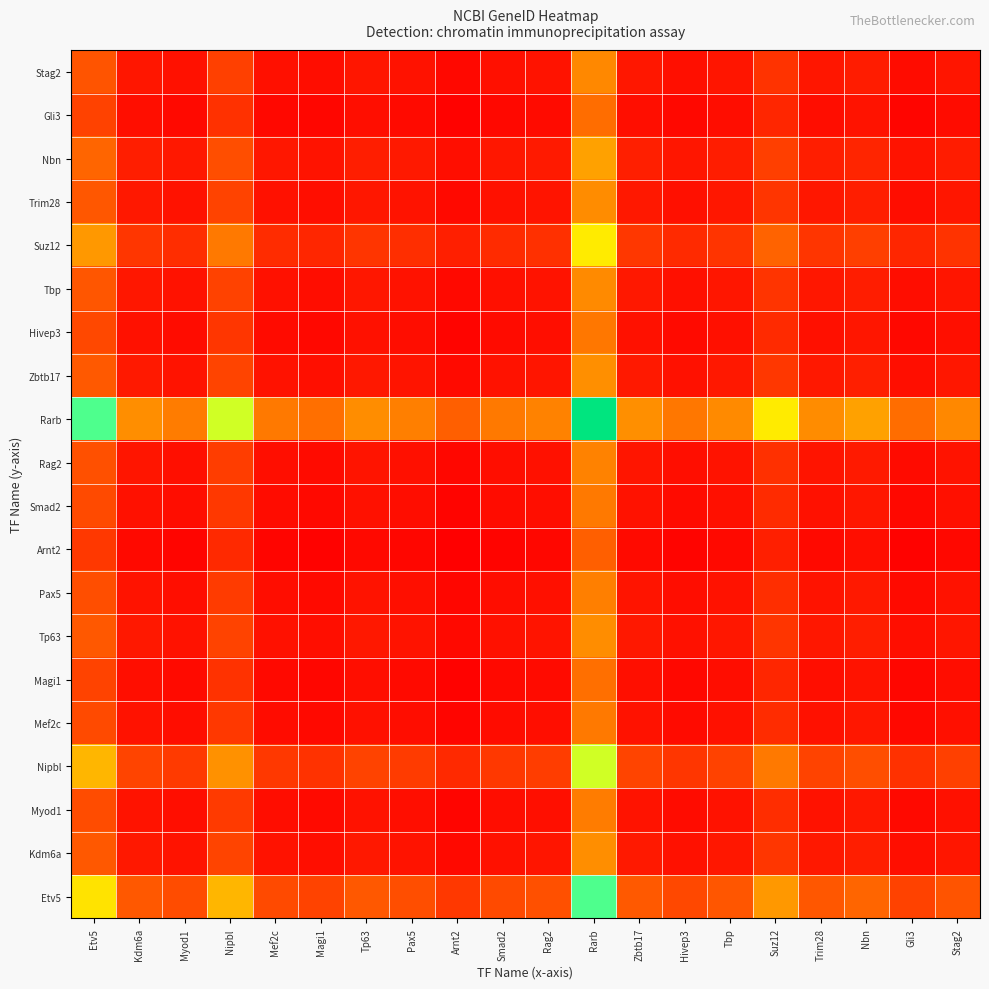

Which label corresponds to the smallest value in the chart?

Arnt2